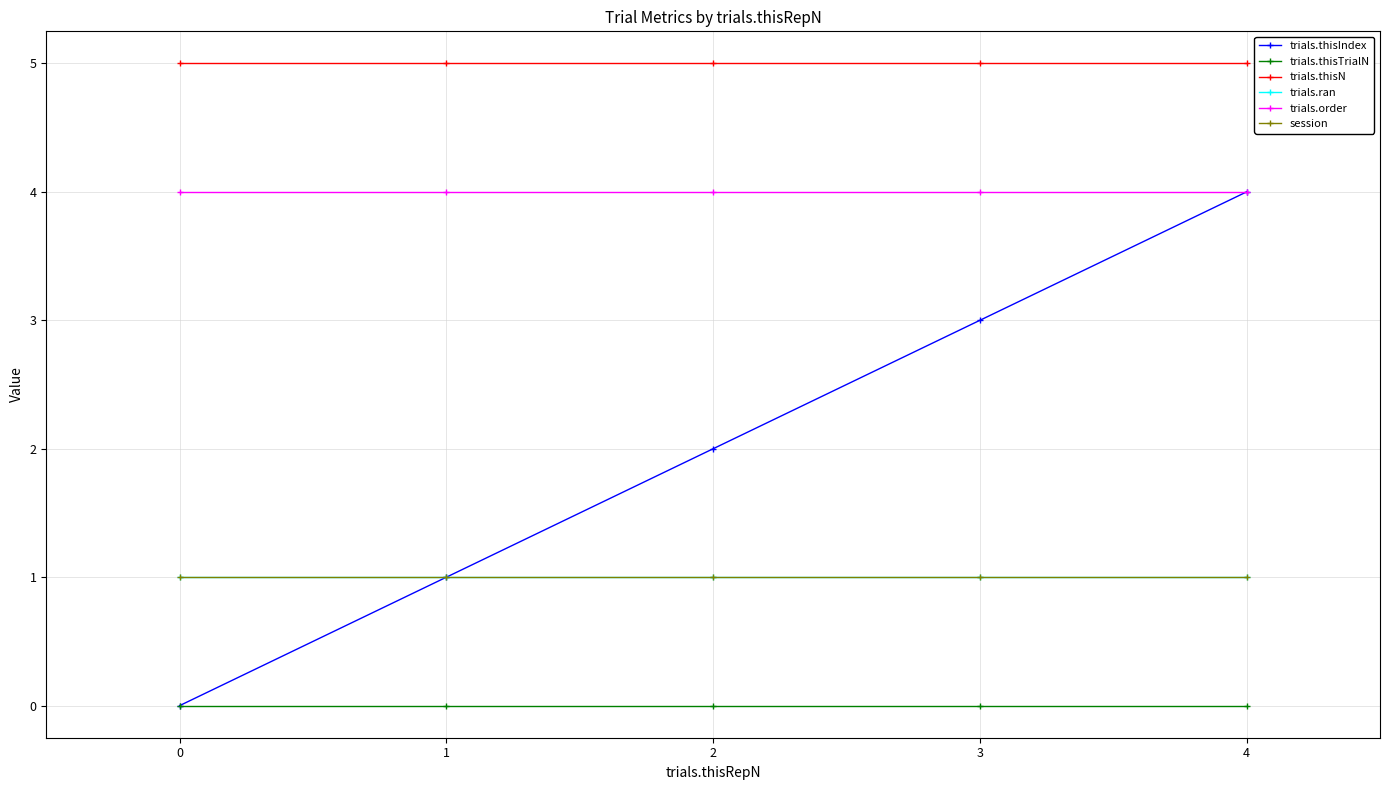

True or false: trials.thisN and trials.thisTrialN cross at least once.

False